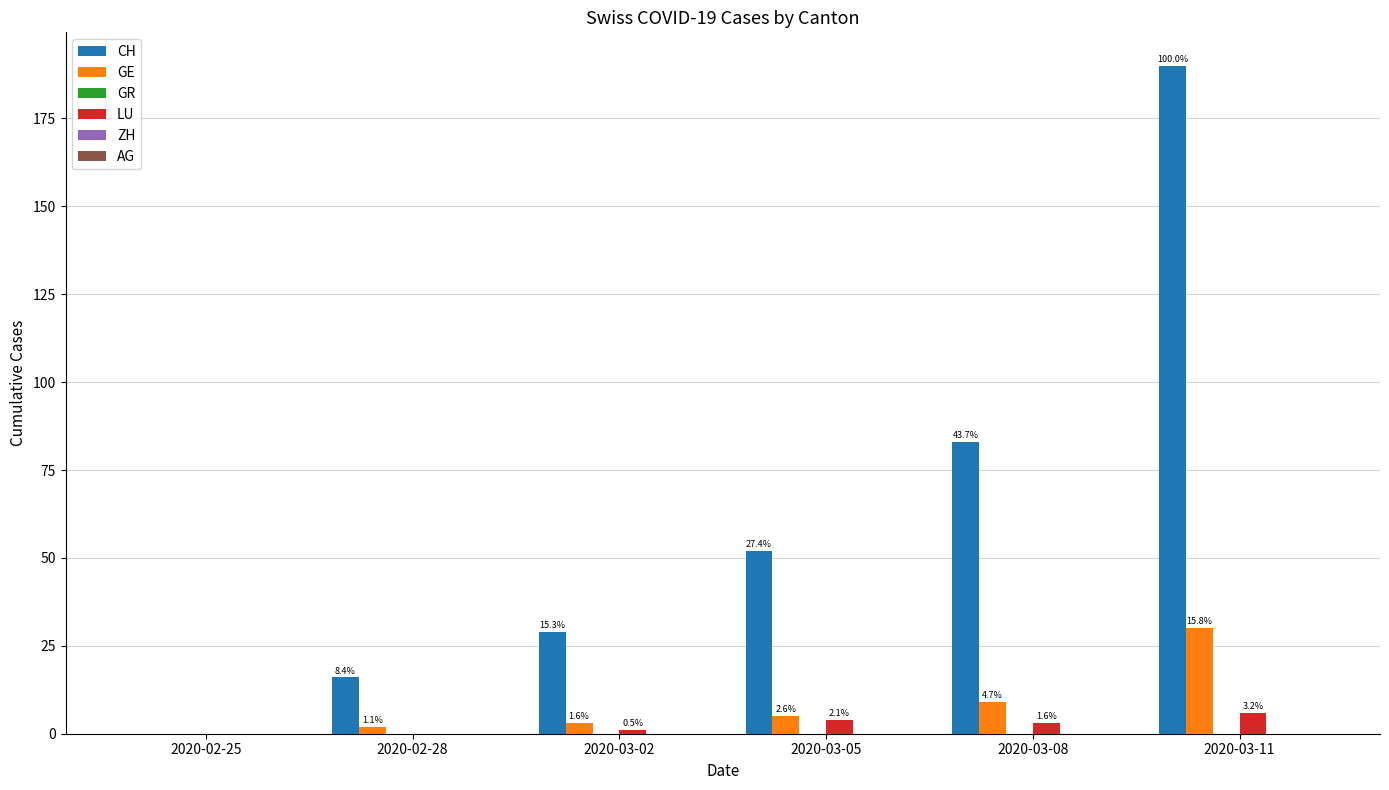

Reading right to left, transcribe all the data shown in this chart.

CH: 190	83	52	29	16	0
GE: 30	9	5	3	2	0
GR: 0	0	0	0	0	0
LU: 6	3	4	1	0	0
ZH: 0	0	0	0	0	0
AG: 0	0	0	0	0	0